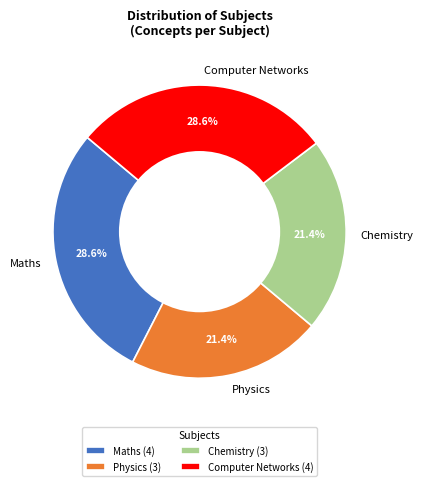

How many slices are in this pie chart?

4